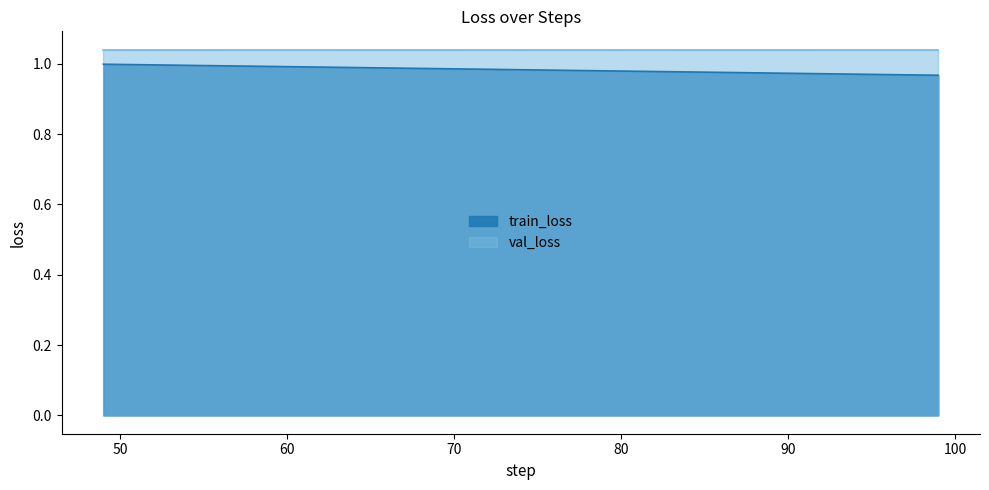

At 99, list the series in order from smallest to largest.

train_loss, val_loss